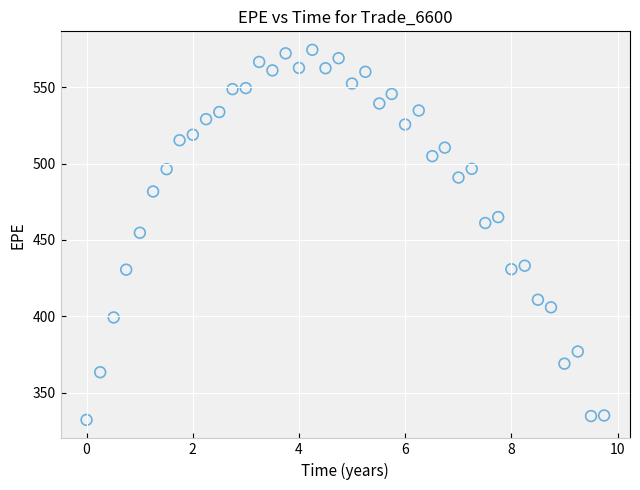

What is the range of Y values (max minus min)?

242.3